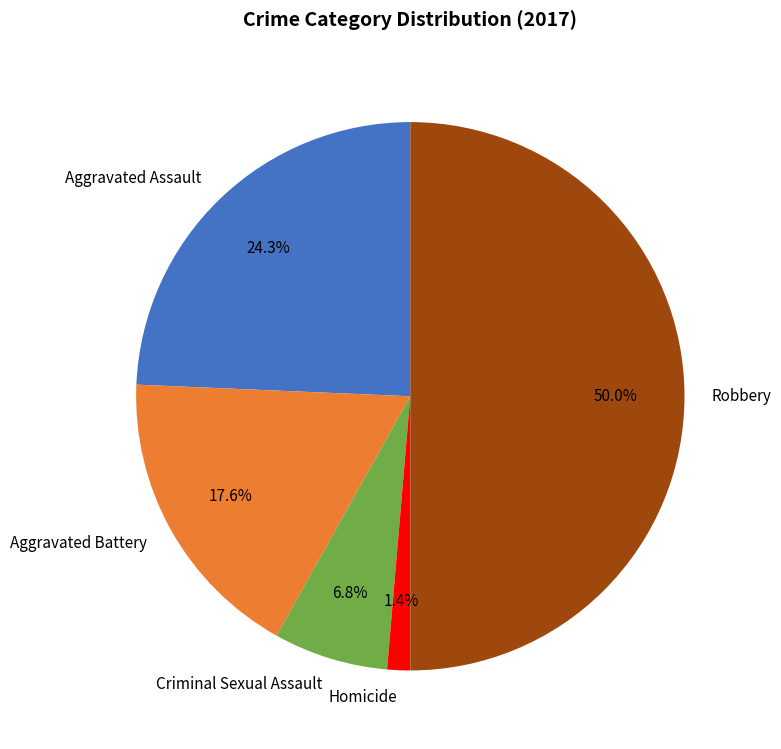

How many segments does this pie chart have?

5